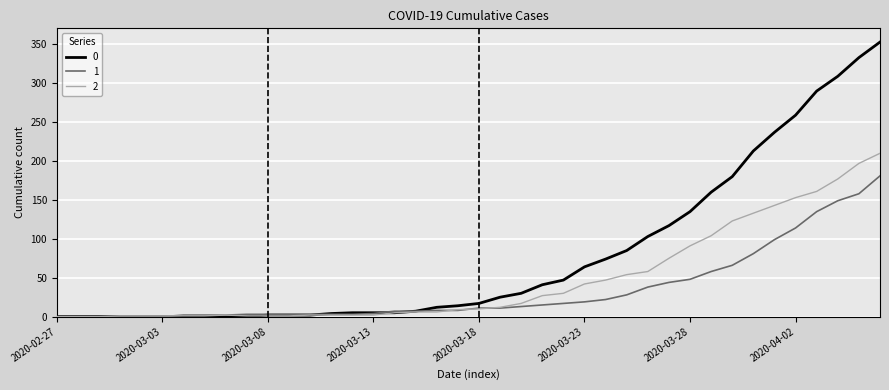

Rank the series by their average value, from highest to lowest.

0, 2, 1